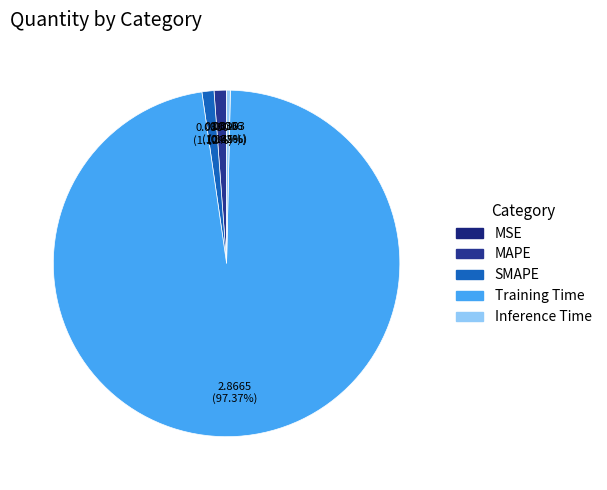

True or false: Training Time accounts for 97% of the total.

True